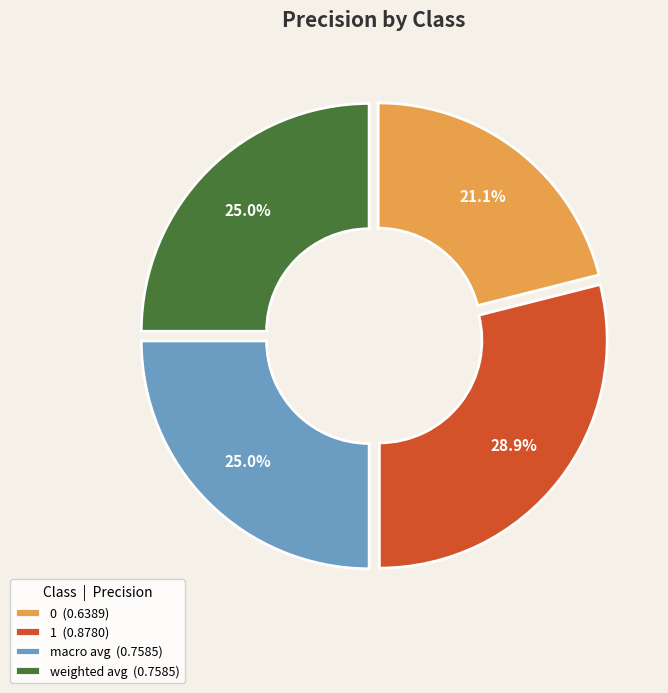

To the nearest percent, what is the combined percentage of 1 and macro avg?

54%